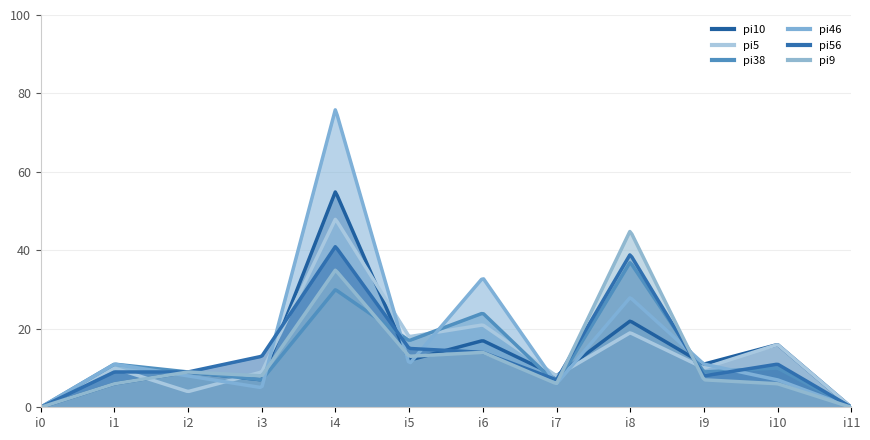

What is the value of the pi56 point at the 9th from the left?

39